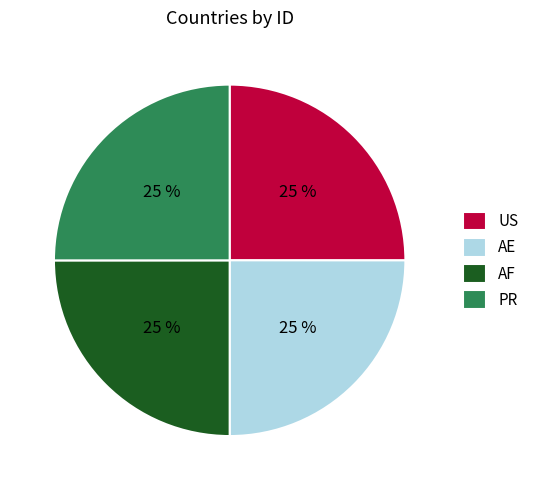

Does AE account for over 50% of the chart?

No